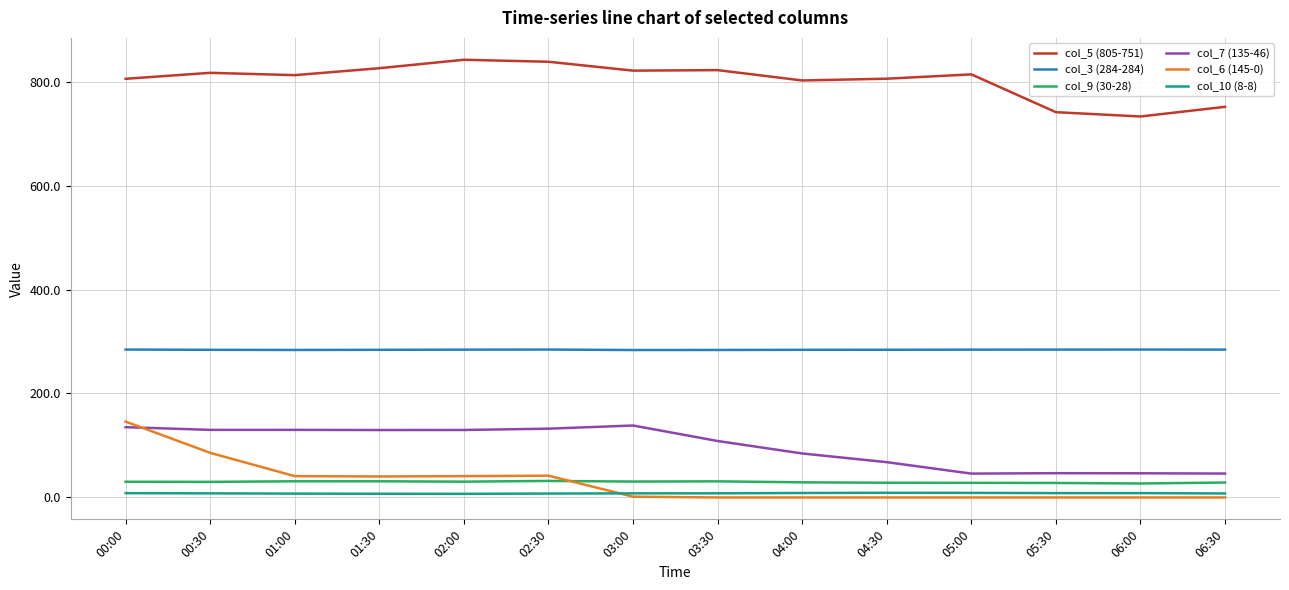

How many lines are shown in the chart?

6